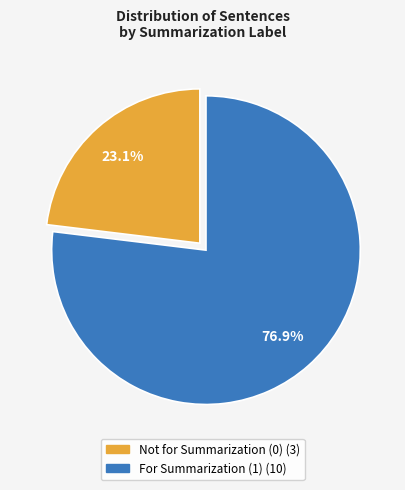

Is there any slice that represents more than half of the pie?

Yes